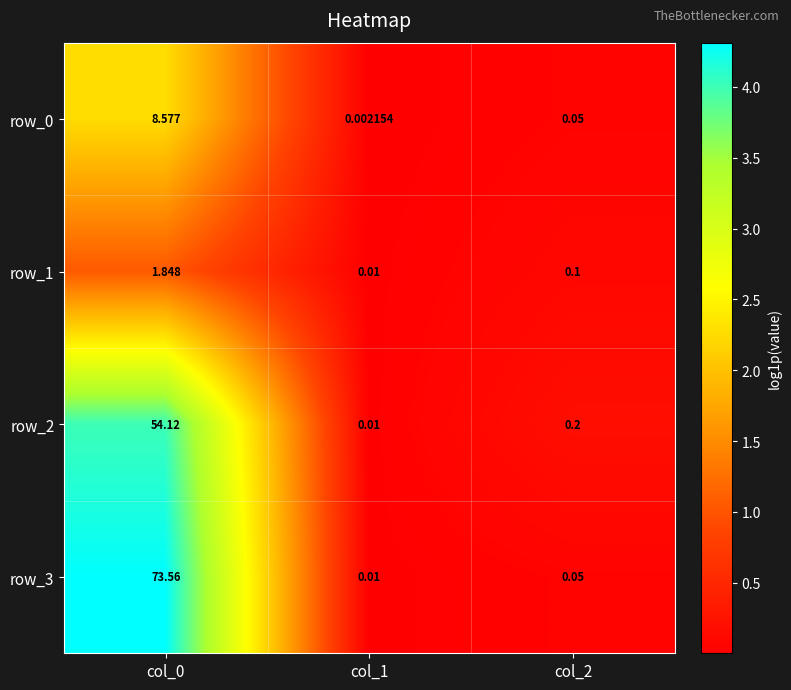

What is the spread (max minus min) of values at col_2?

0.2